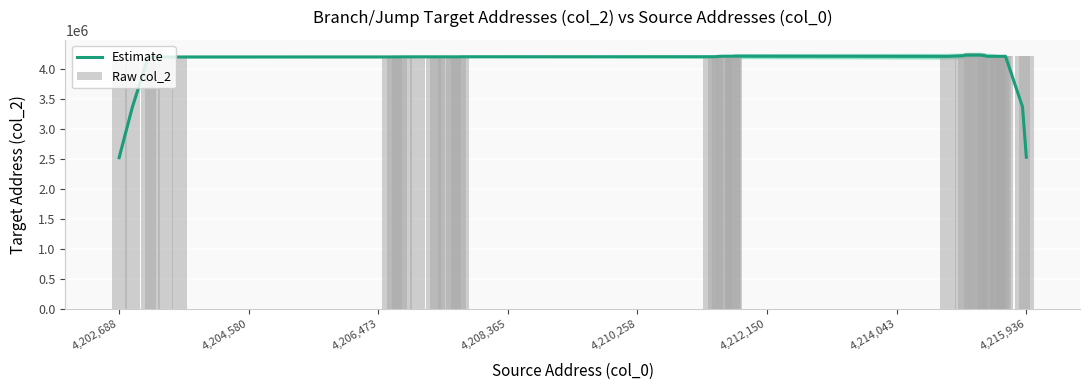

What is the difference between the maximum and minimum values in the Raw col_2 series?

63032.0